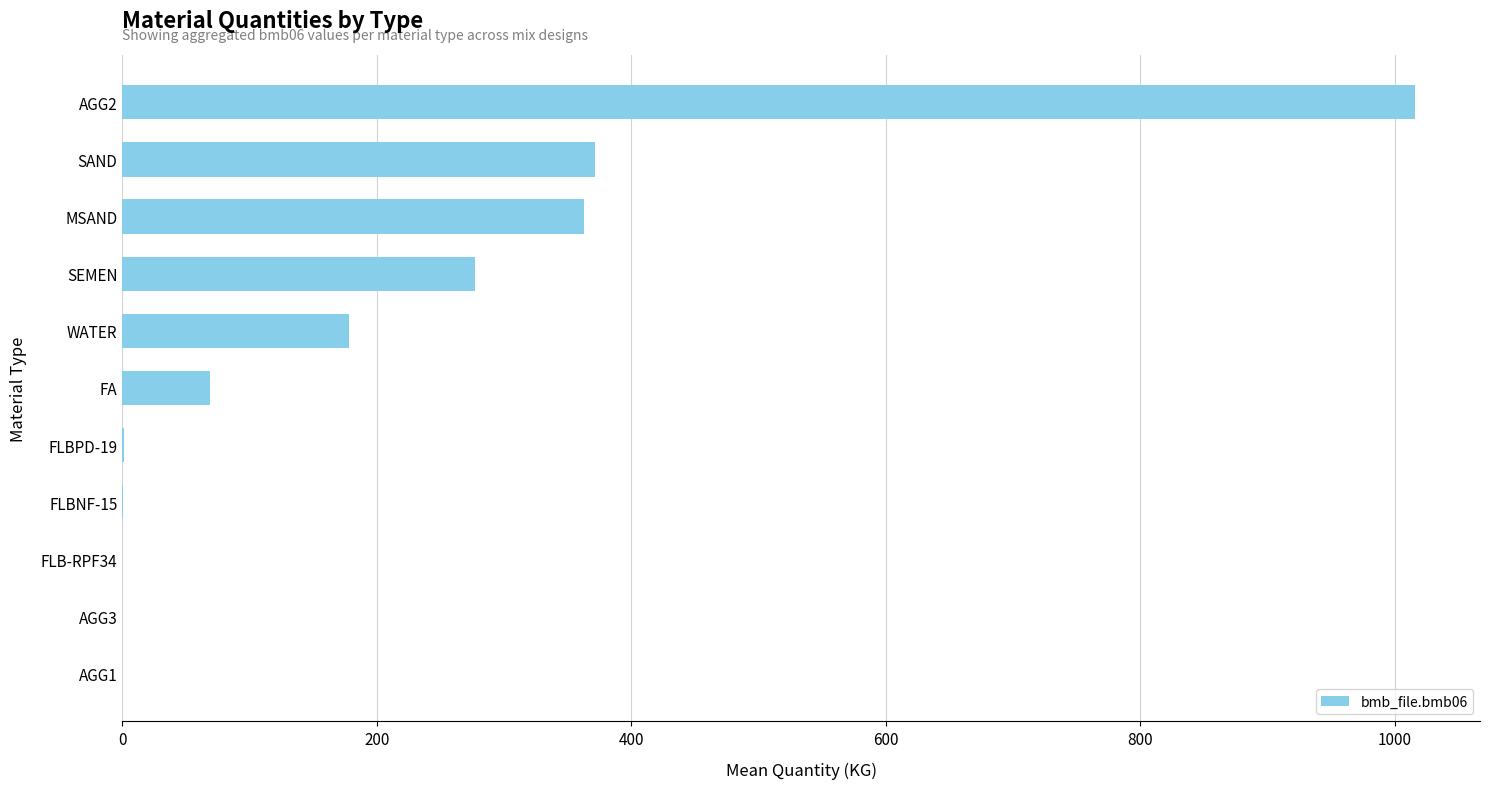

True or false: the data shows 178.0 at WATER.

True